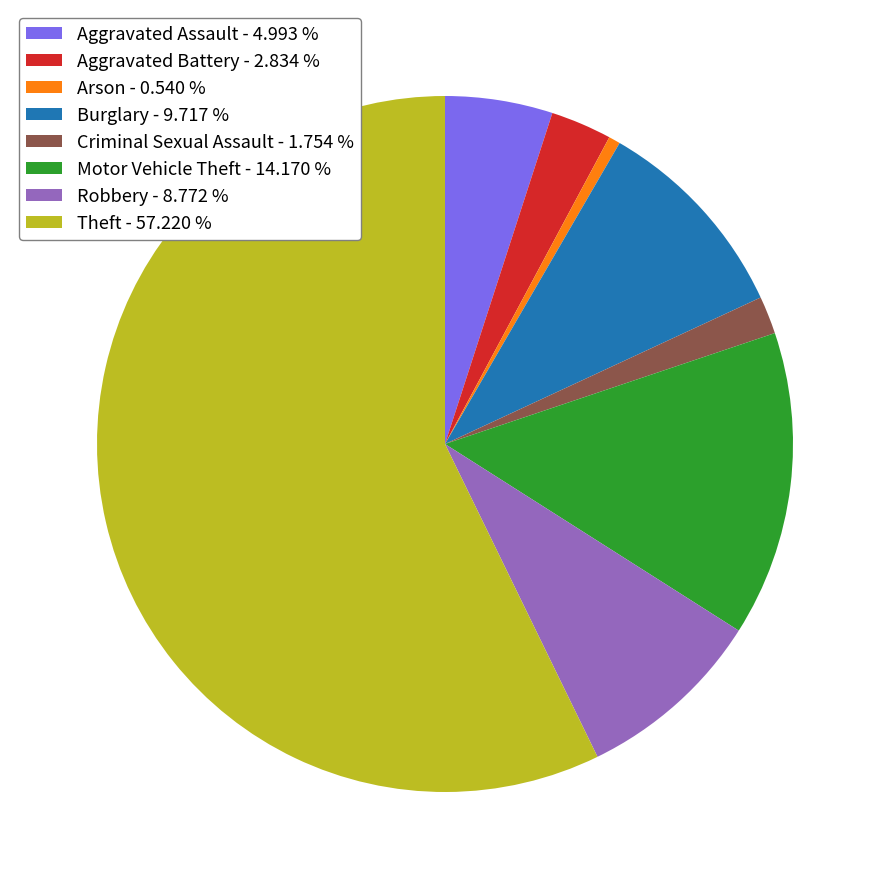

Which category has the biggest portion of the pie?

Theft